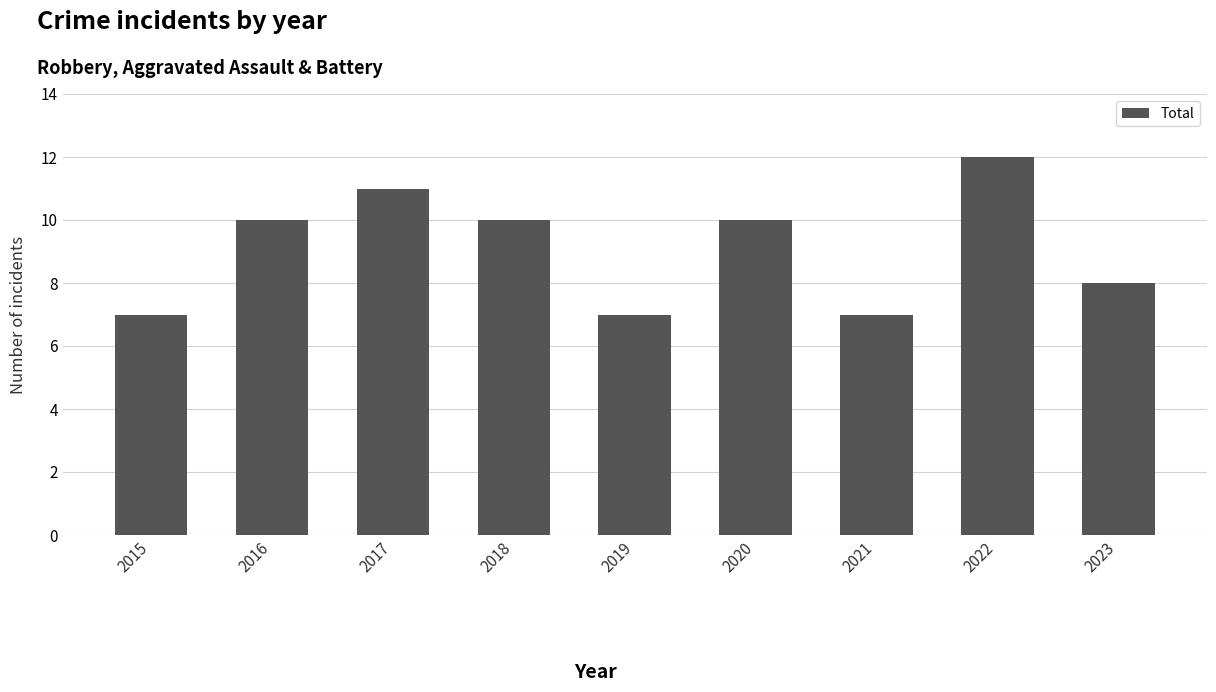

Approximately how many times larger is the value at 2021 compared to 2016?

0.7